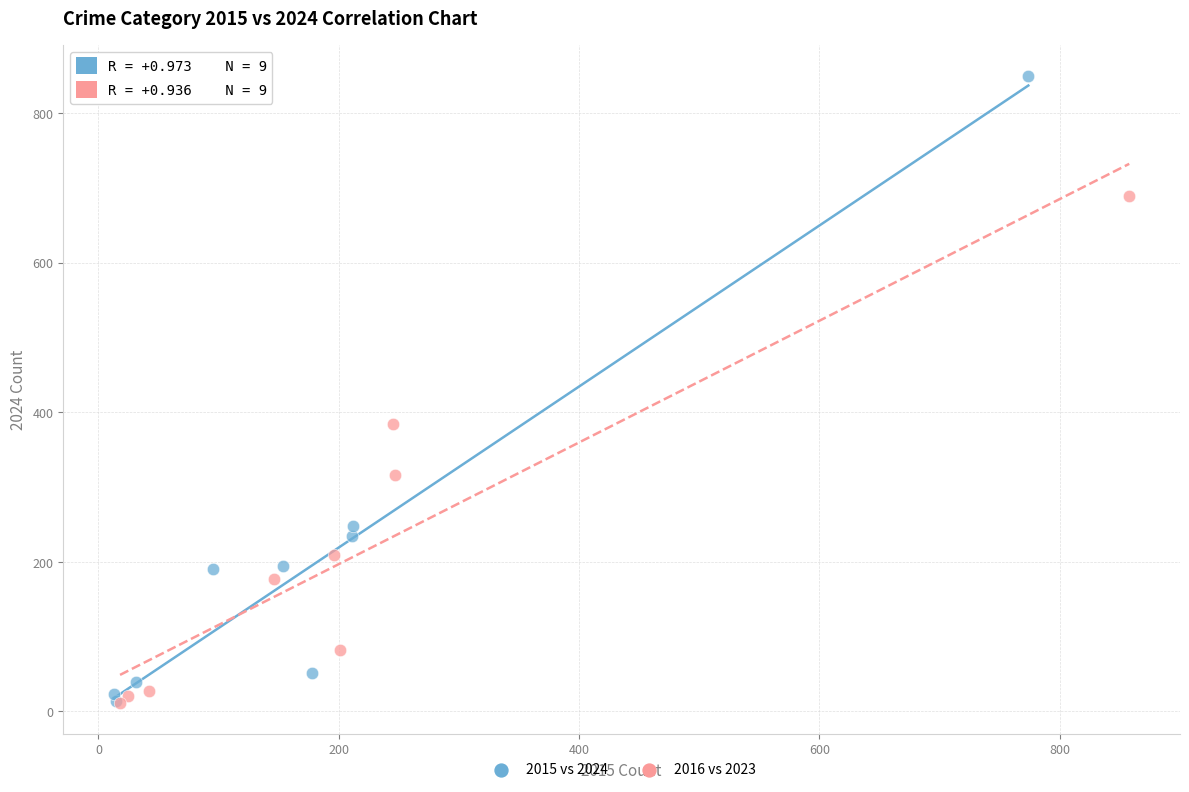

Which series reaches the maximum Y coordinate?

2015 vs 2024